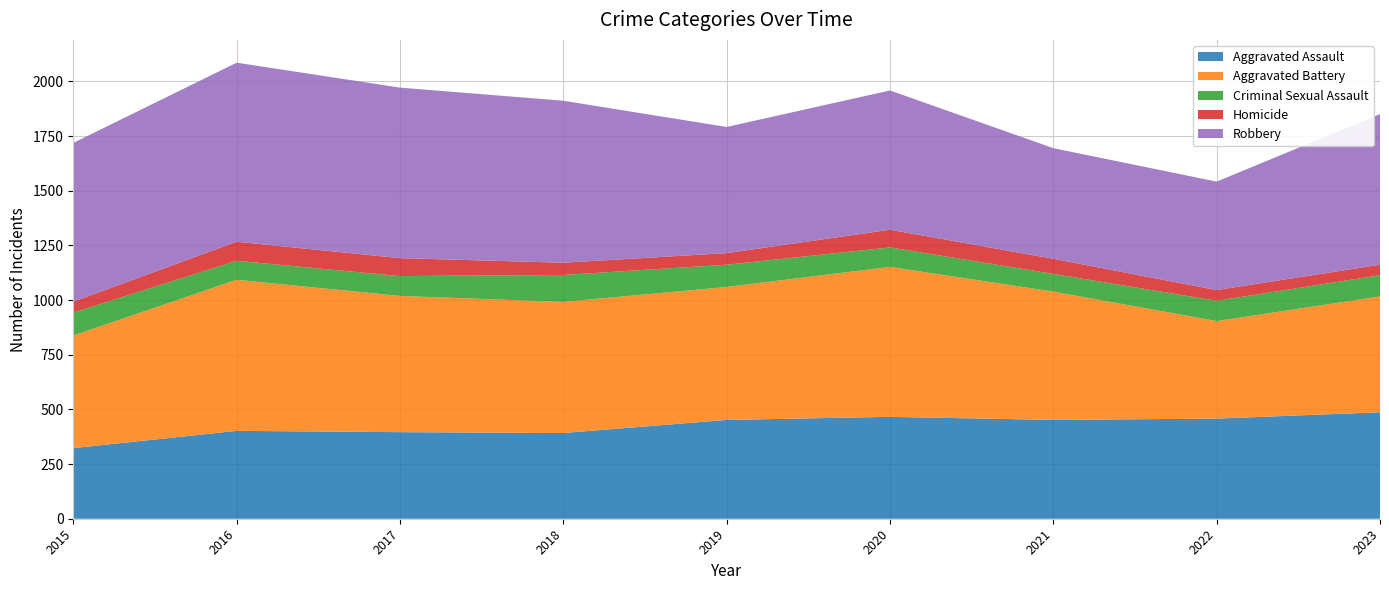

Reading right to left, list all the values displayed in this chart.

Aggravated Assault: 2023=487	2022=458	2021=452	2020=466	2019=452	2018=392	2017=396	2016=402	2015=323
Aggravated Battery: 2023=530	2022=446	2021=587	2020=686	2019=608	2018=600	2017=623	2016=691	2015=515
Criminal Sexual Assault: 2023=97	2022=93	2021=81	2020=89	2019=102	2018=123	2017=91	2016=87	2015=105
Homicide: 2023=48	2022=49	2021=69	2020=81	2019=53	2018=56	2017=82	2016=87	2015=50
Robbery: 2023=689	2022=496	2021=506	2020=637	2019=577	2018=741	2017=780	2016=819	2015=726